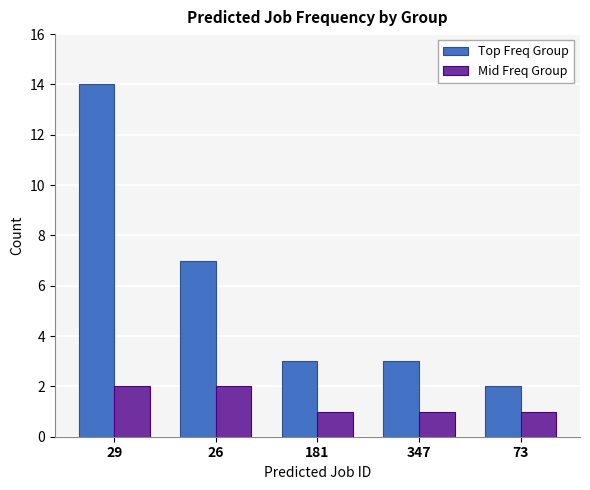

What position from the left is 181?

3